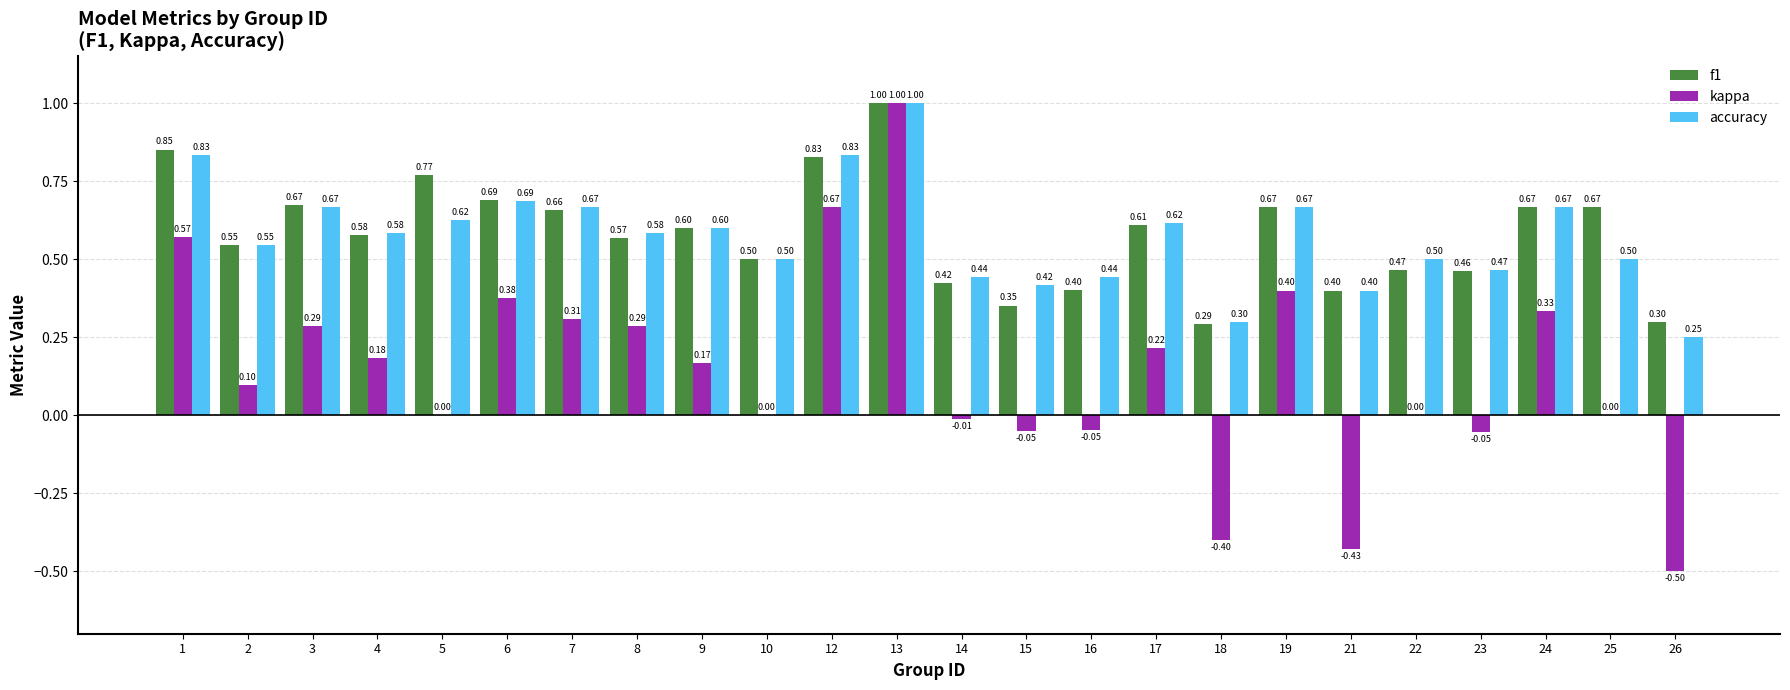

How many accuracy values are between 0 and 1?

24